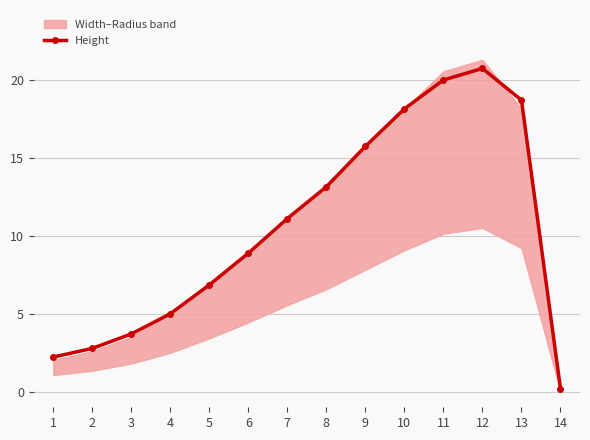

What value does the data have at 1?

2.2